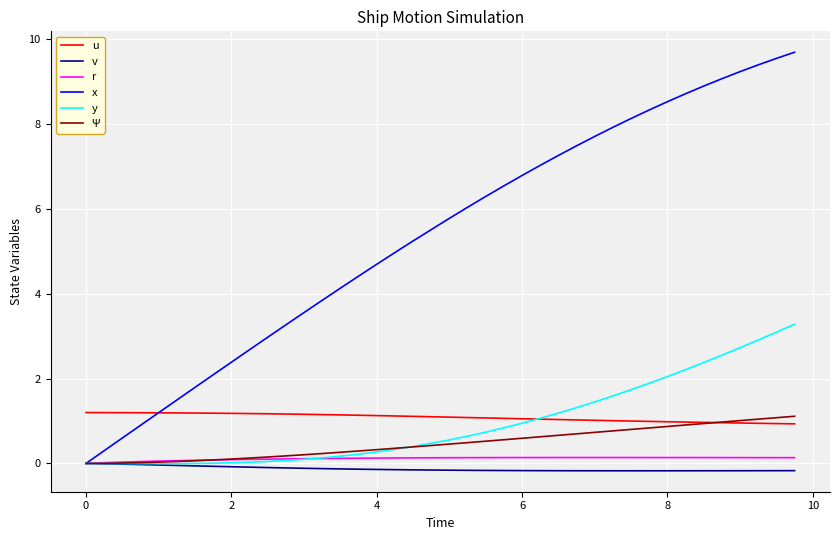

How many distinct data groups are displayed?

6